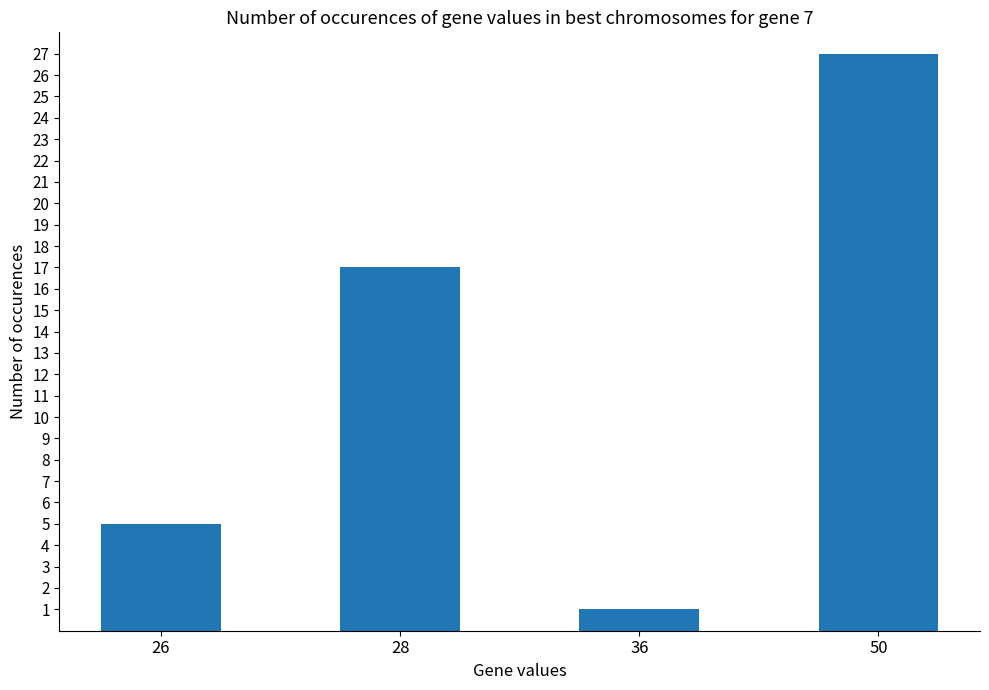

What is the greatest value displayed?

27